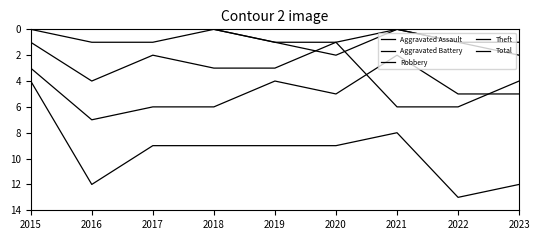

What is the total value across all series at 2020?

18